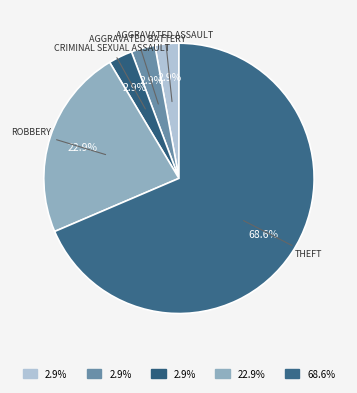

Is there any slice that represents more than half of the pie?

Yes